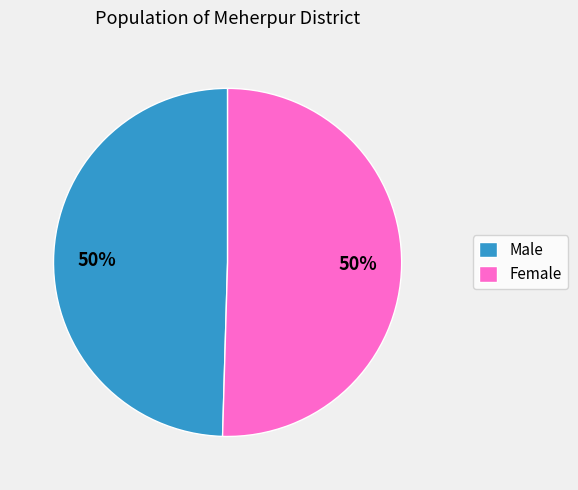

To the nearest percent, what portion does Male represent?

50%